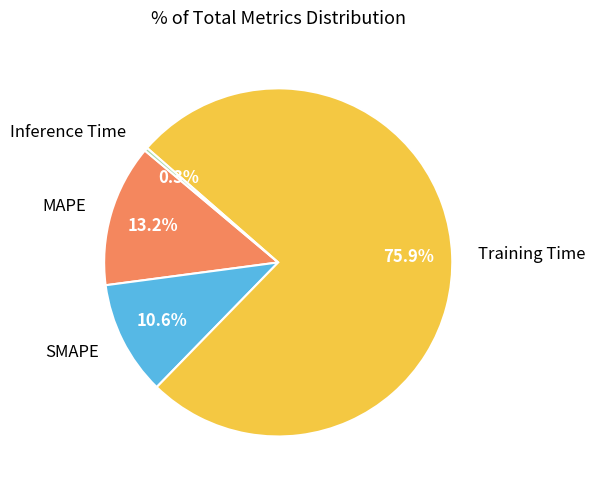

Rank the categories by value from highest to lowest.

Training Time, MAPE, SMAPE, Inference Time